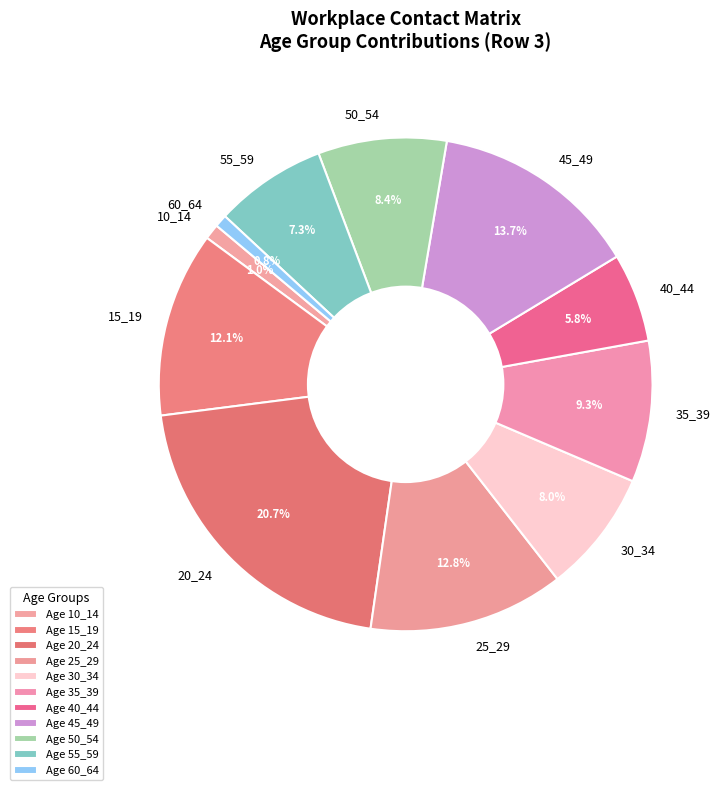

To the nearest percent, what is the combined percentage of 30_34 and 40_44?

14%